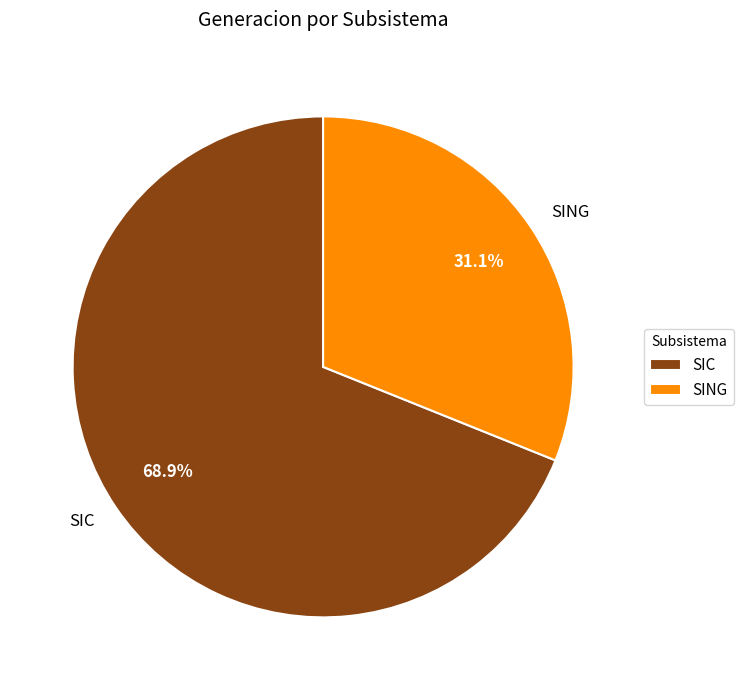

Rank the categories by value from highest to lowest.

SIC, SING